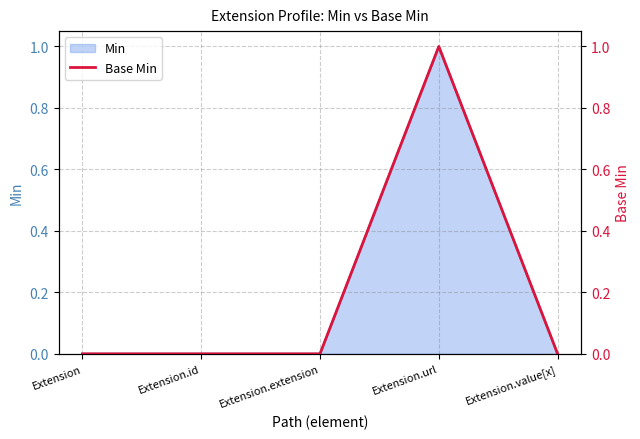

Does the chart display data point markers on the line(s)?

No